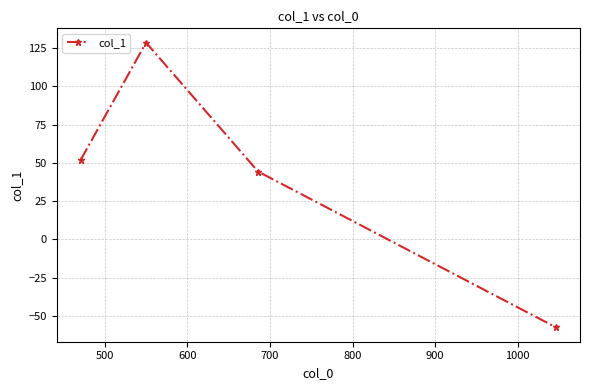

What is the greatest value displayed?

128.7